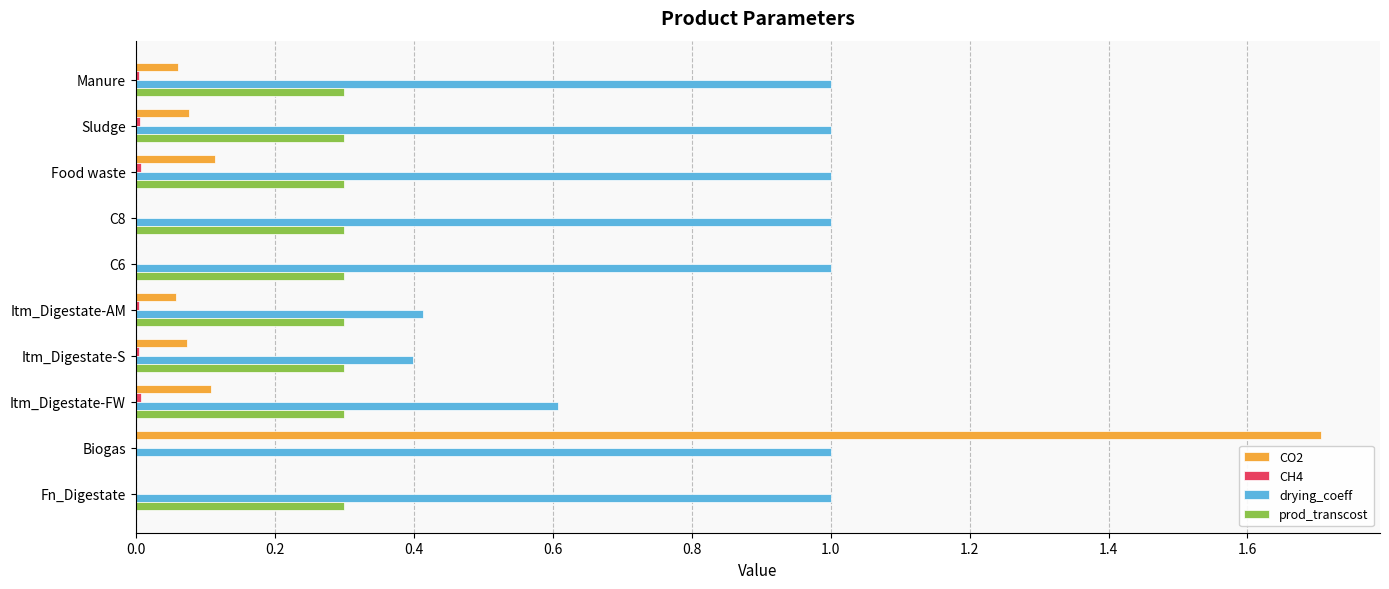

What is the sum of all prod_transcost values?

2.7